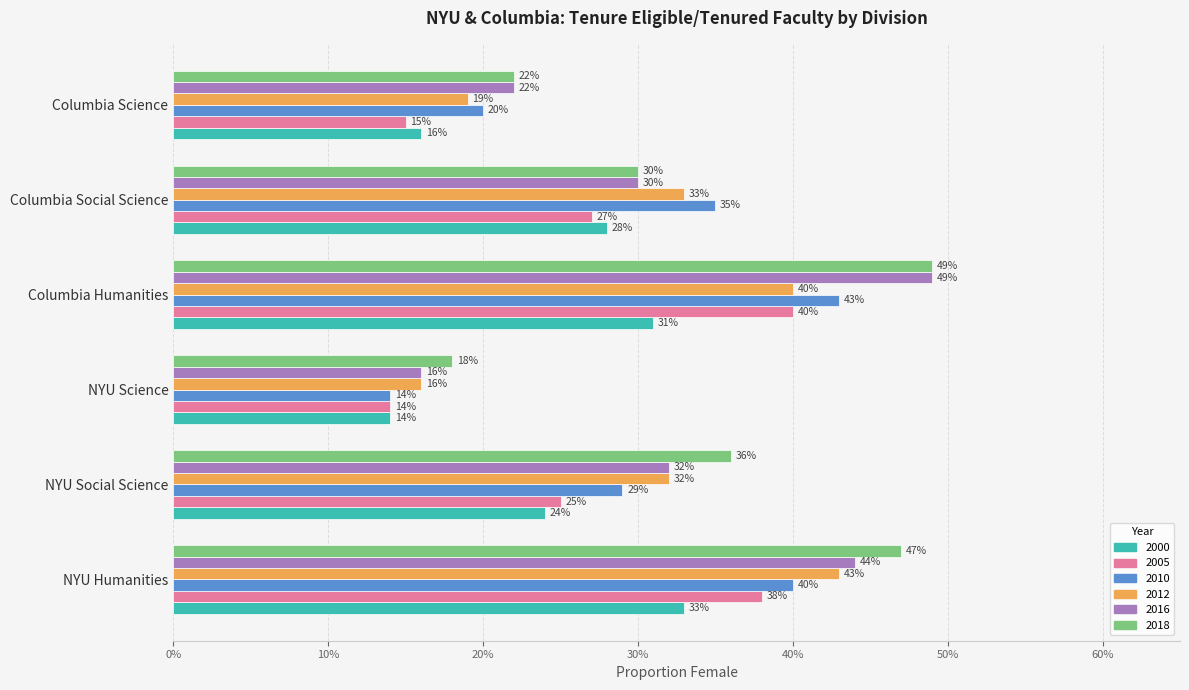

What are all the series names shown in the legend?

2000, 2005, 2010, 2012, 2016, 2018